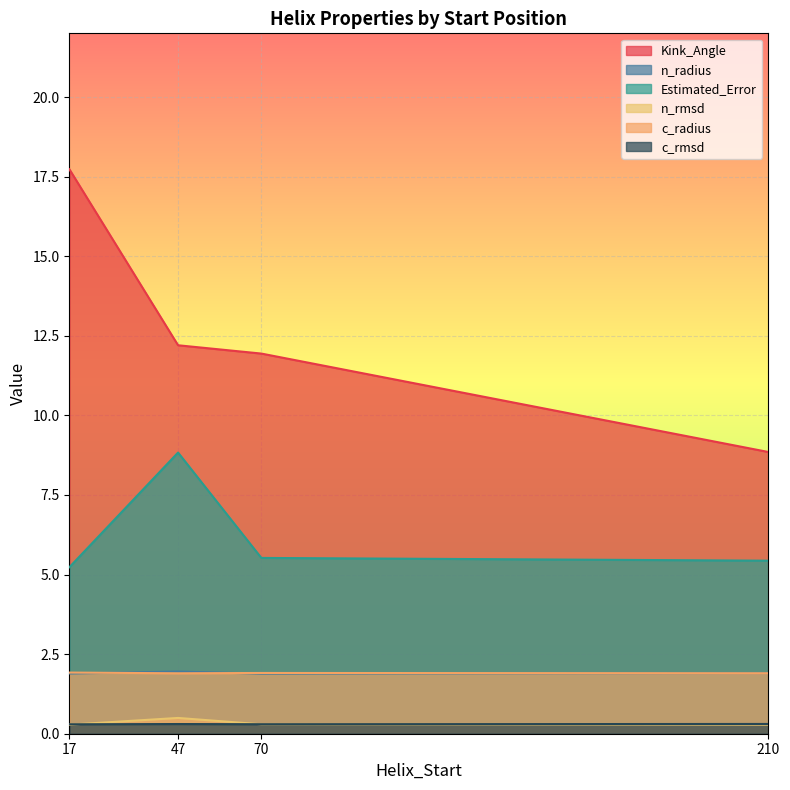

How many interior local valleys does the Kink_Angle series have?

0